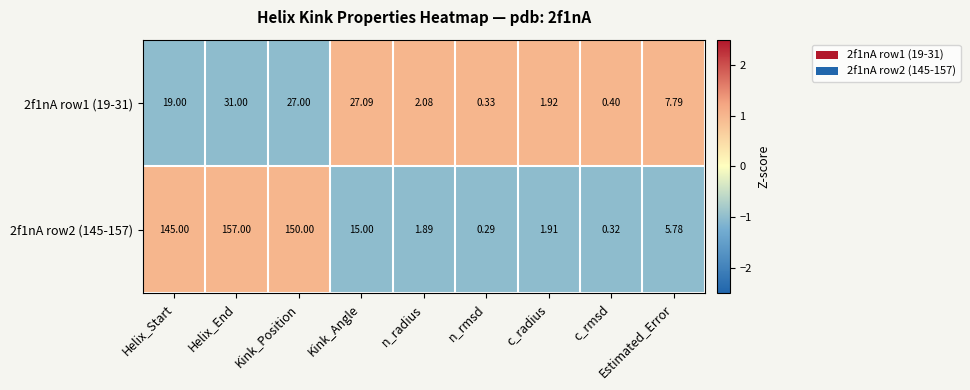

What is the spread (max minus min) of values at c_rmsd?

0.1